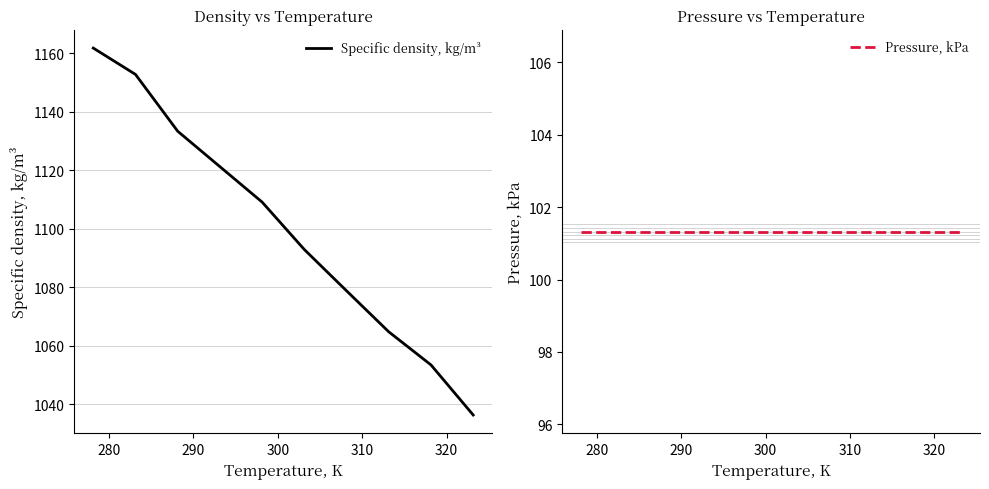

What is the maximum value for Pressure, kPa?

101.3